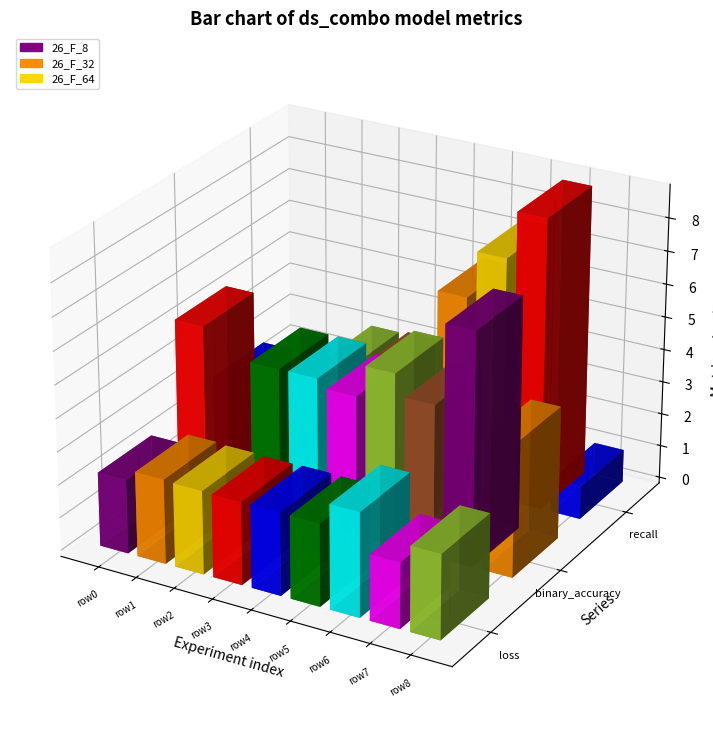

How many positive values does the recall series have?

1